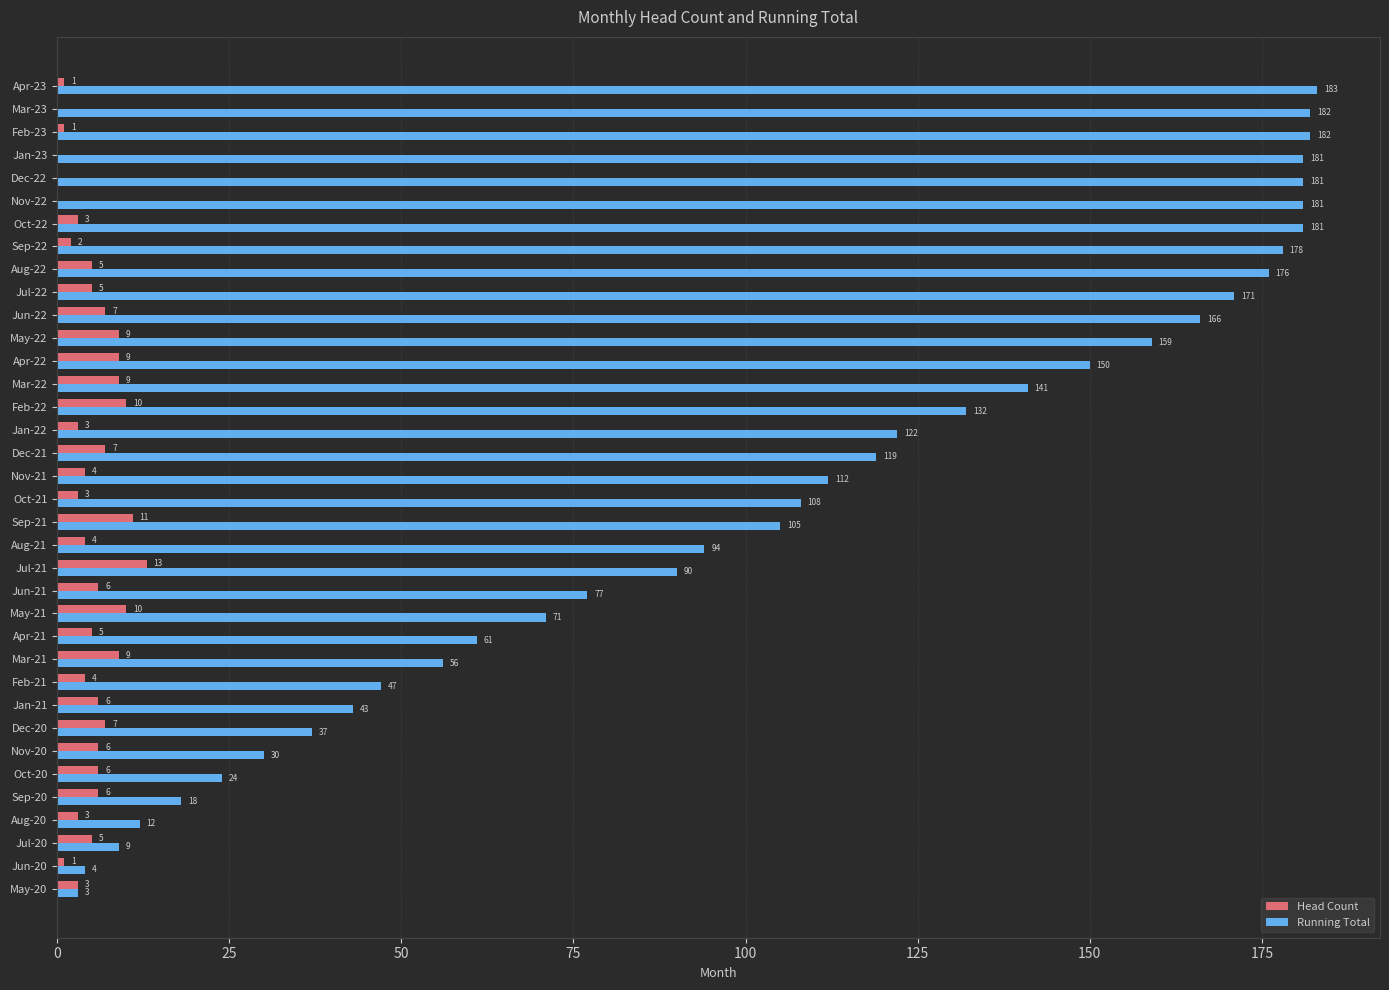

True or false: Head Count has a value of 5 at Apr-21.

True